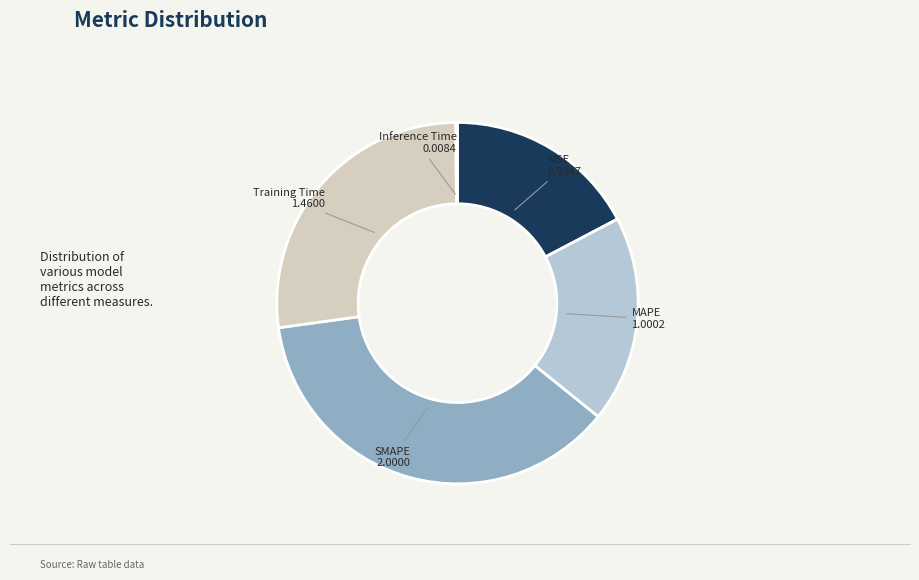

Is the sum of MAPE and SMAPE greater than half?

Yes